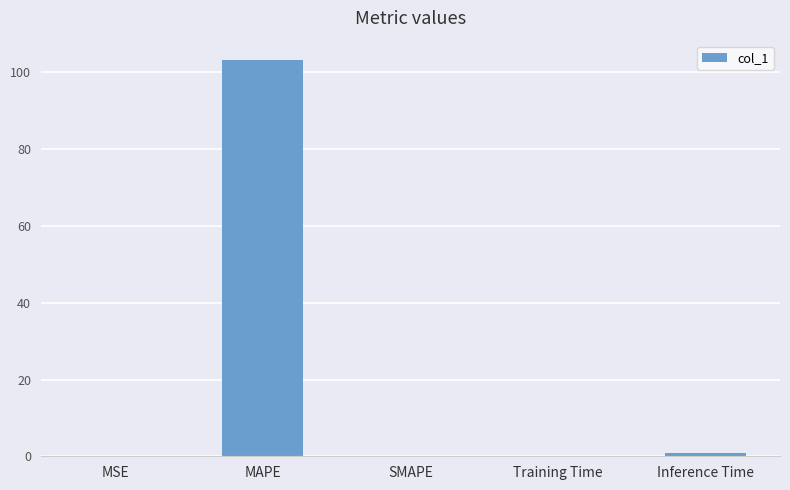

Is it true that the value at MAPE is 103.1?

True